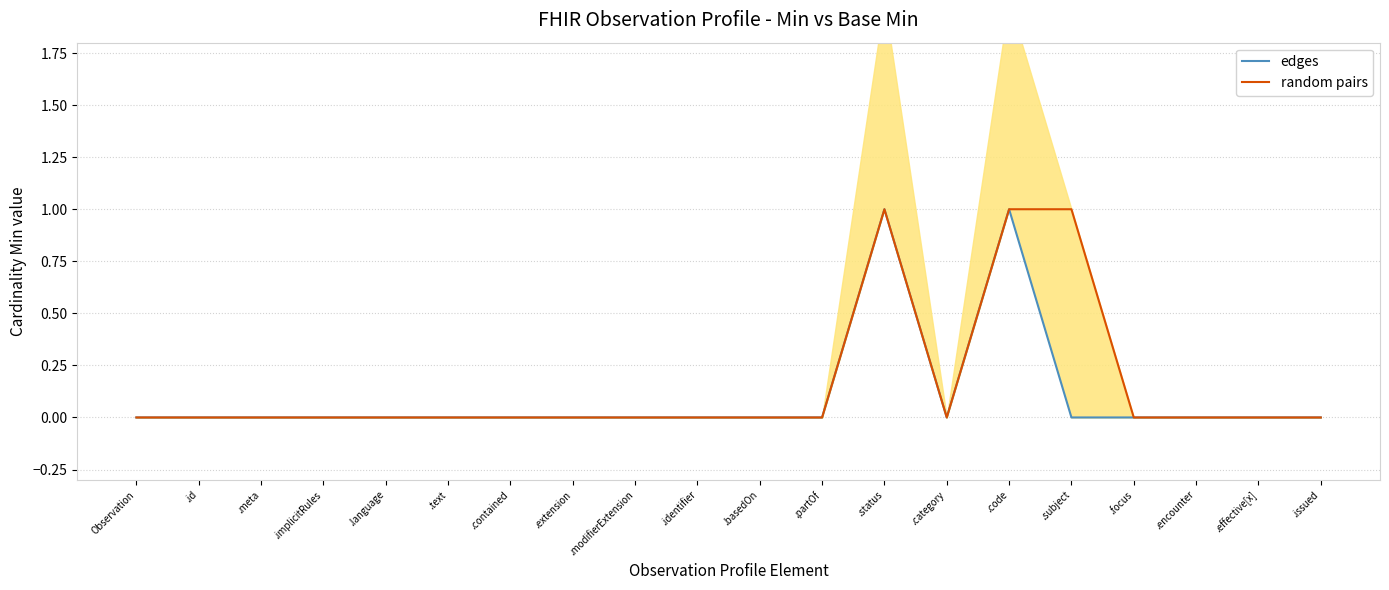

What are all the series names shown in the legend?

edges, random pairs